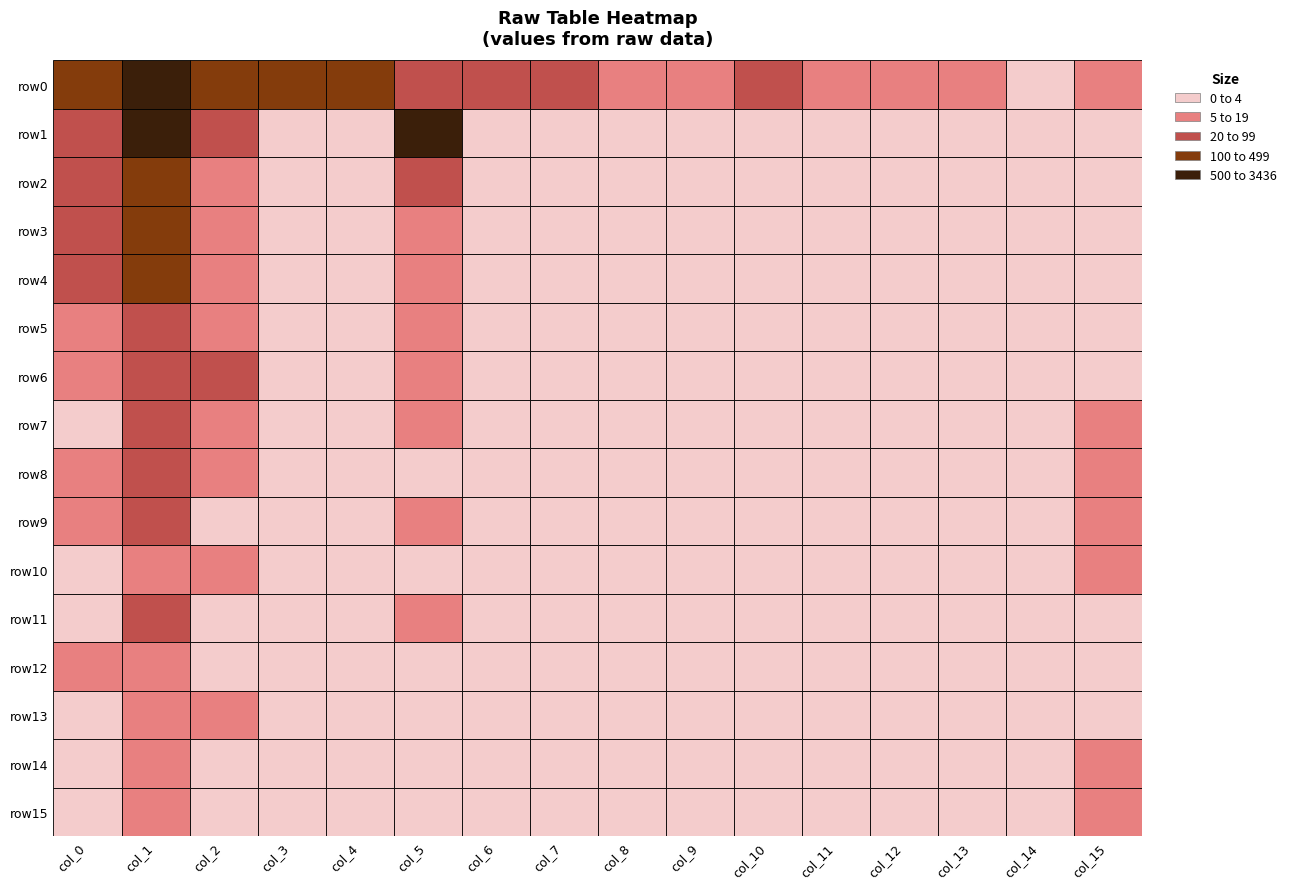

At which category is the sum across all series the highest?

1